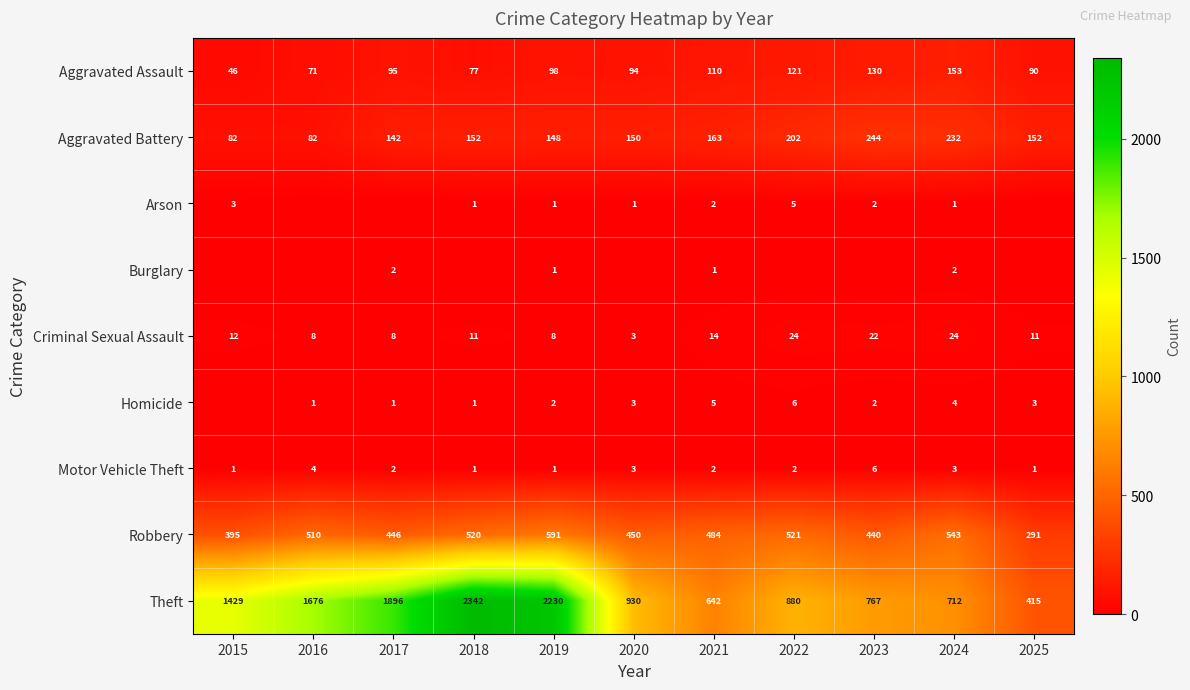

Which label corresponds to the smallest value in the chart?

2016